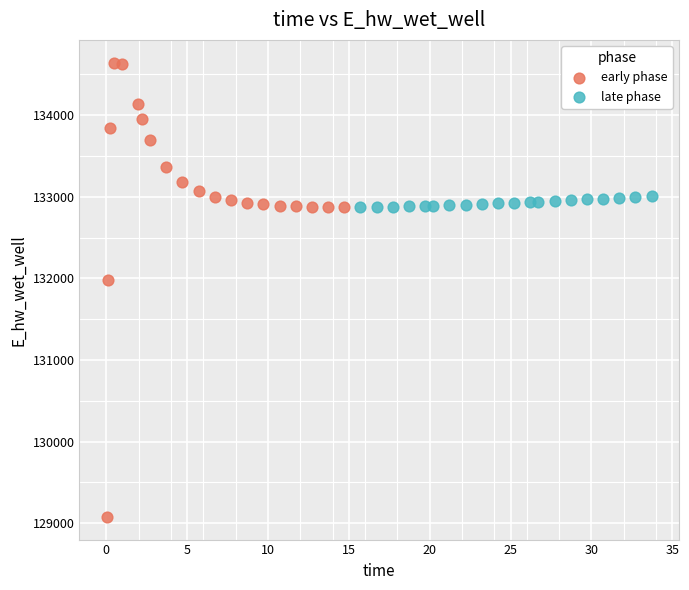

What are all the series names shown in the legend?

early phase, late phase